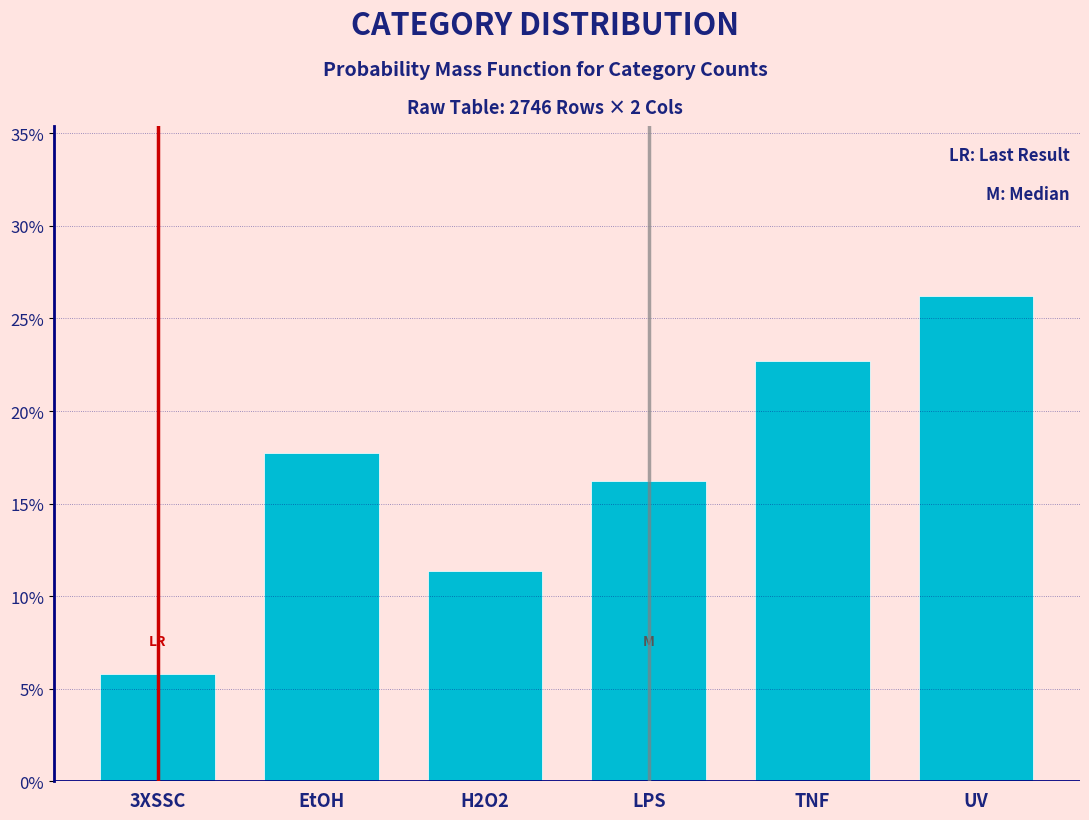

Reading left to right, extract all data points from this chart.

3XSSC=5.8	EtOH=17.7	H2O2=11.4	LPS=16.2	TNF=22.7	UV=26.2